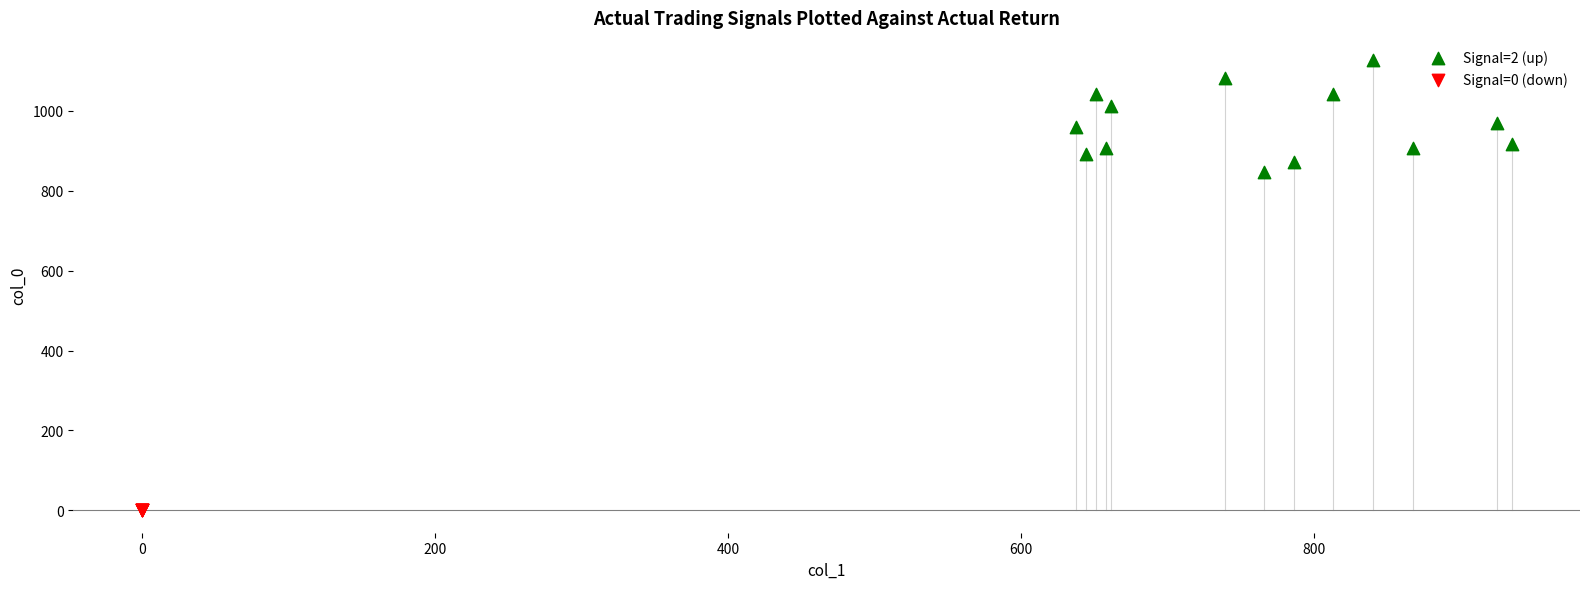

Which series contains the highest Y value?

Signal=2 (up)